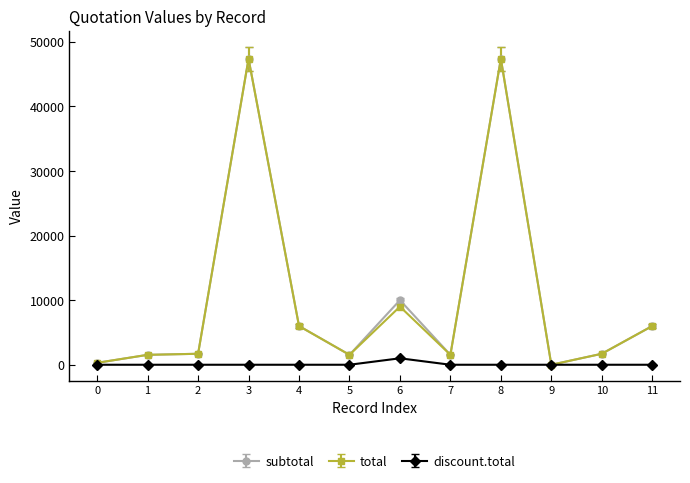

True or false: discount.total has a value of 467.6 at 0.

False